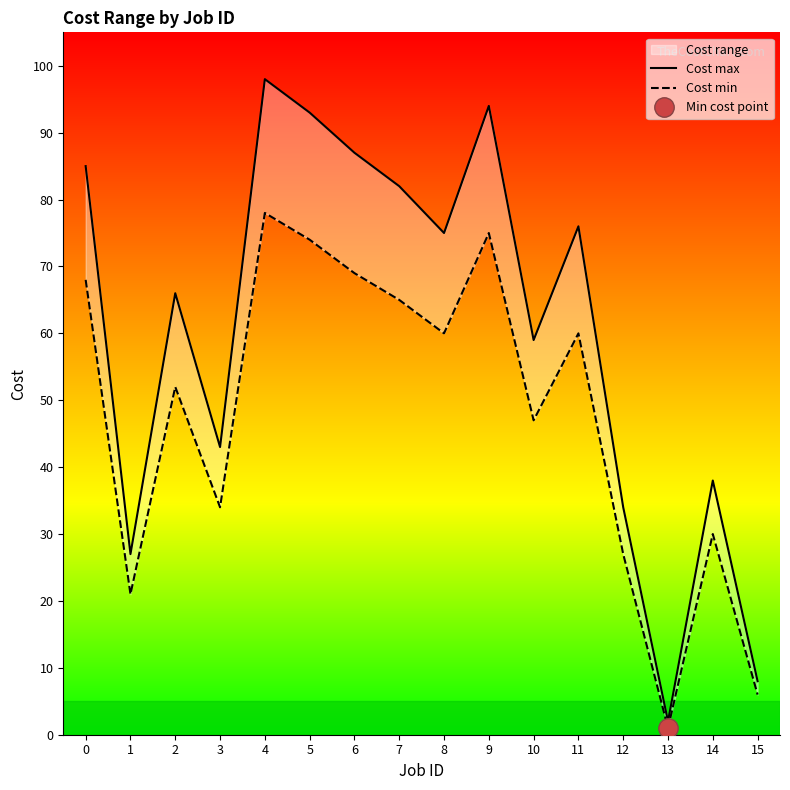

True or false: Cost min and Cost max intersect in this chart.

False